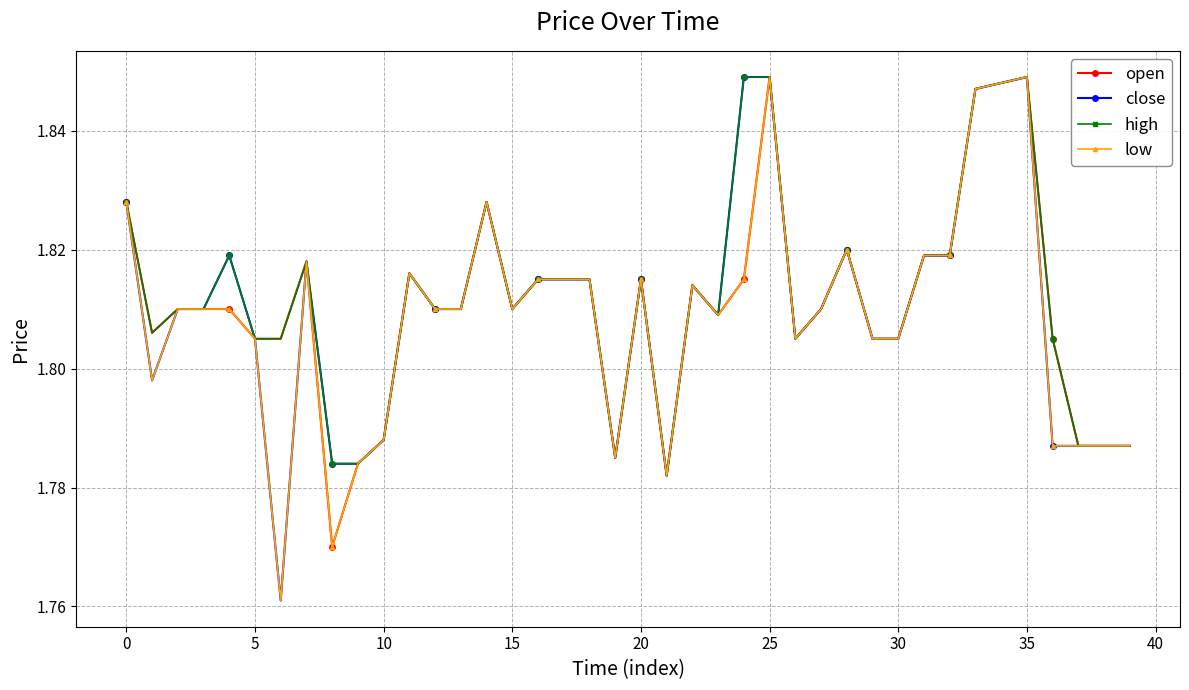

How many high values are between 1 and 2?

40